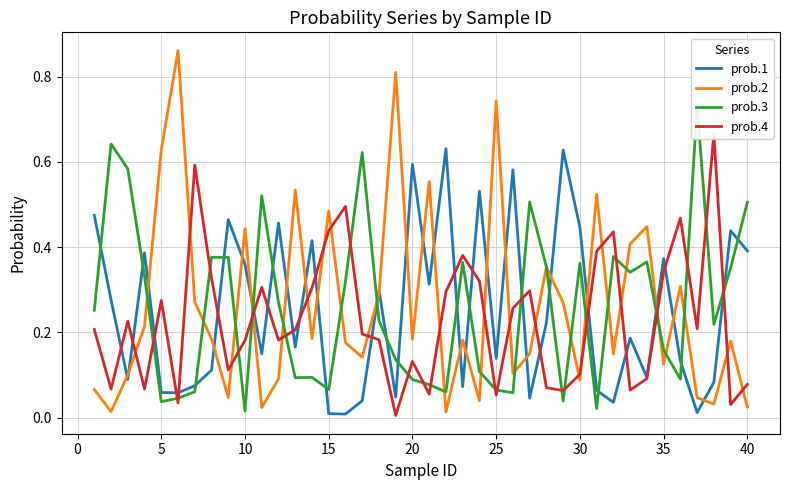

What is the maximum value for prob.4?

0.7